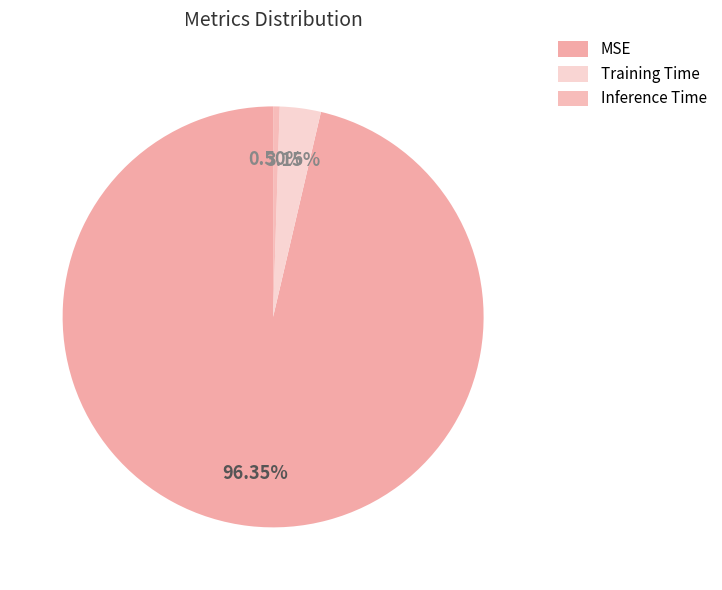

The MSE slice represents 89% of the pie. True or false?

False